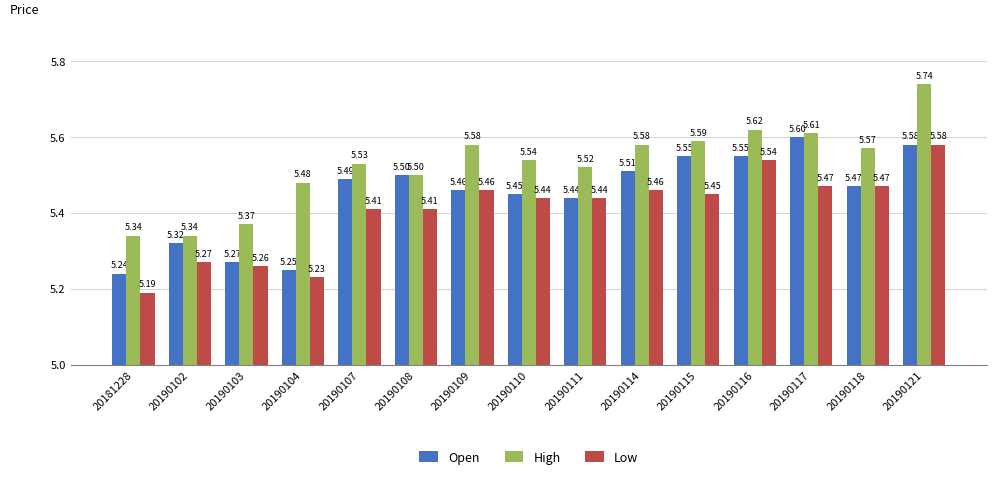

Rank the series by their average value, from lowest to highest.

Low, Open, High